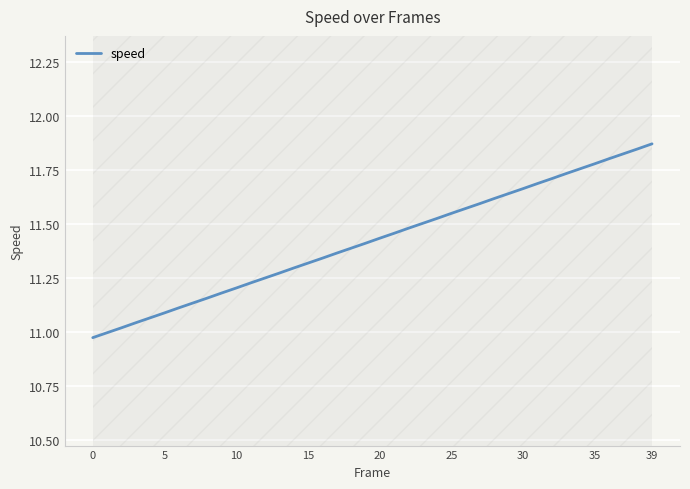

How many values are below 11?

2